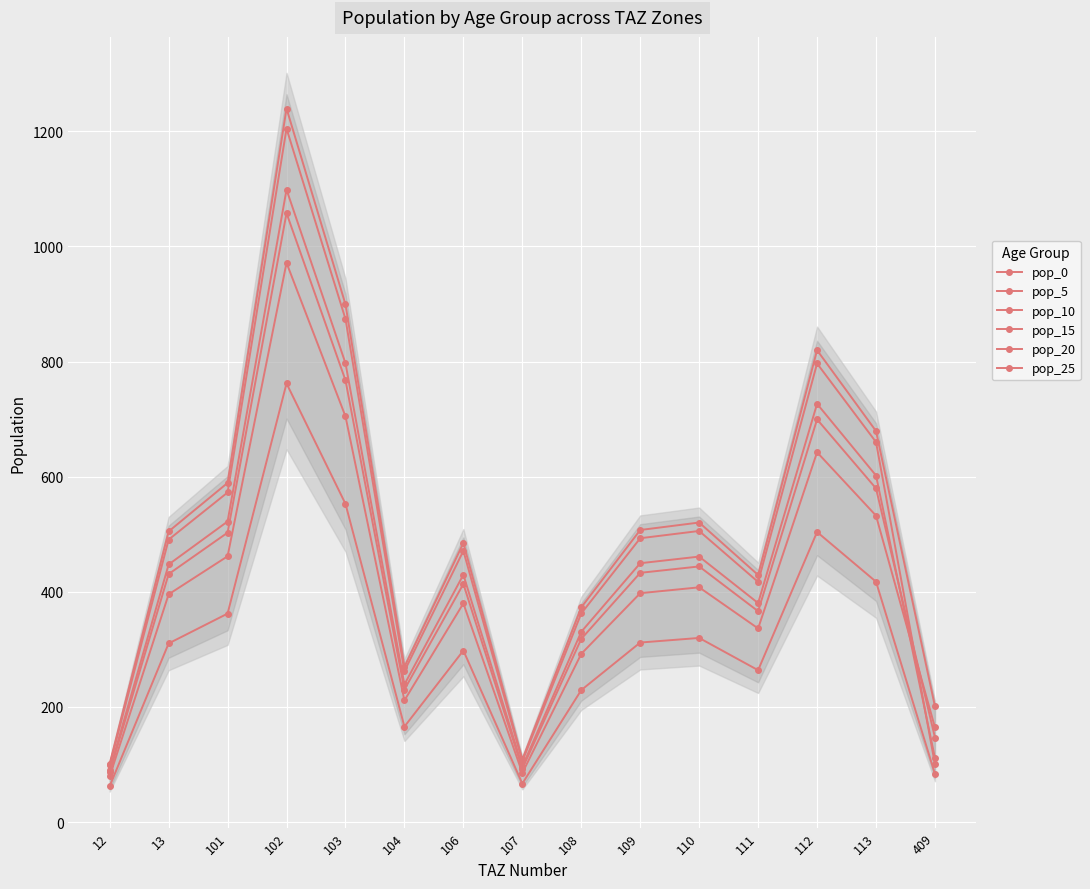

How many values in the pop_0 series are below 504?

7